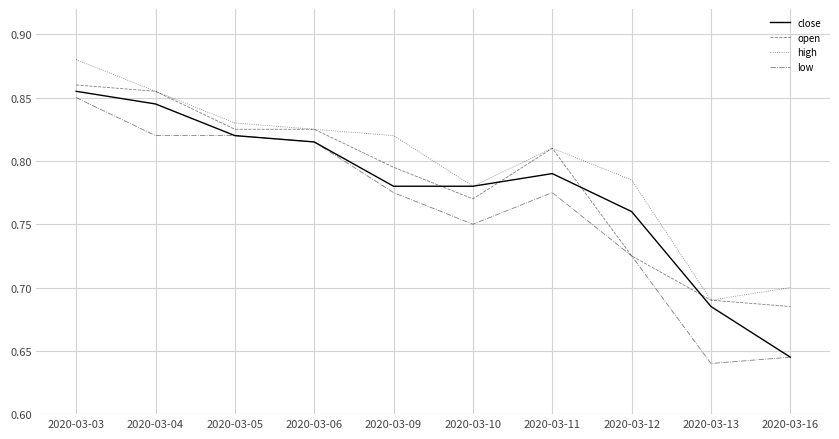

At which label does low reach its peak?

2020-03-03